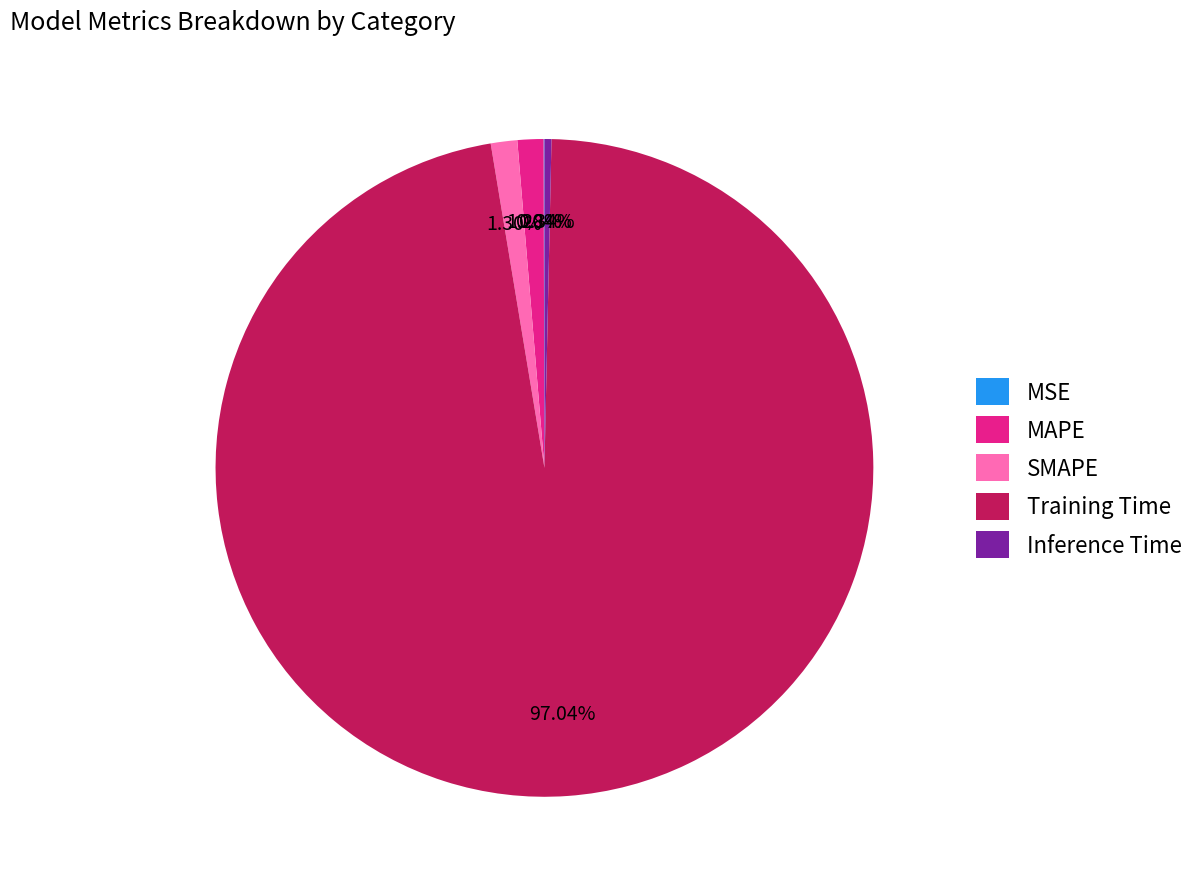

Which category has the biggest portion of the pie?

Training Time